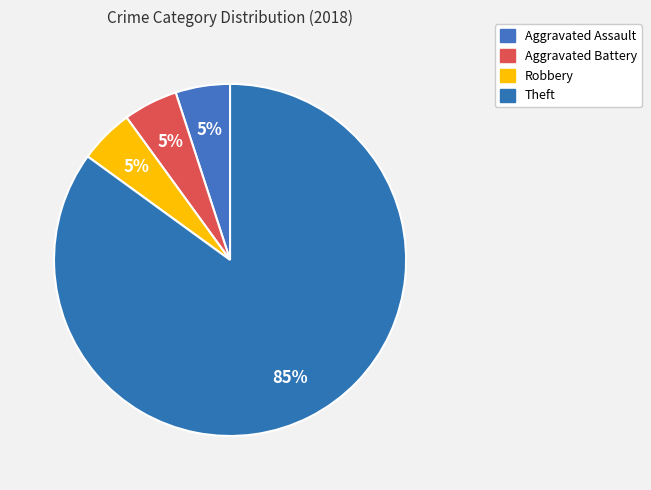

What portion of the pie excludes Aggravated Battery?

95.0%